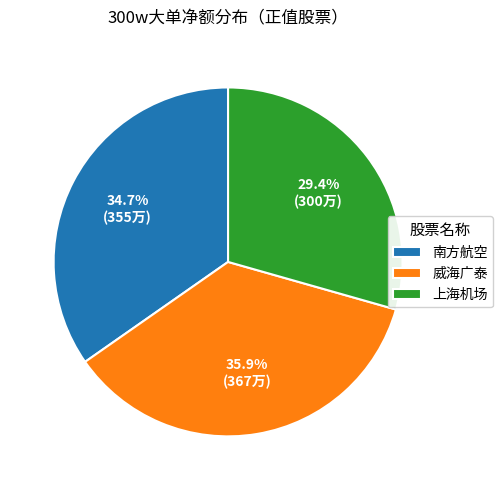

To the nearest percent, what portion does 南方航空 represent?

35%